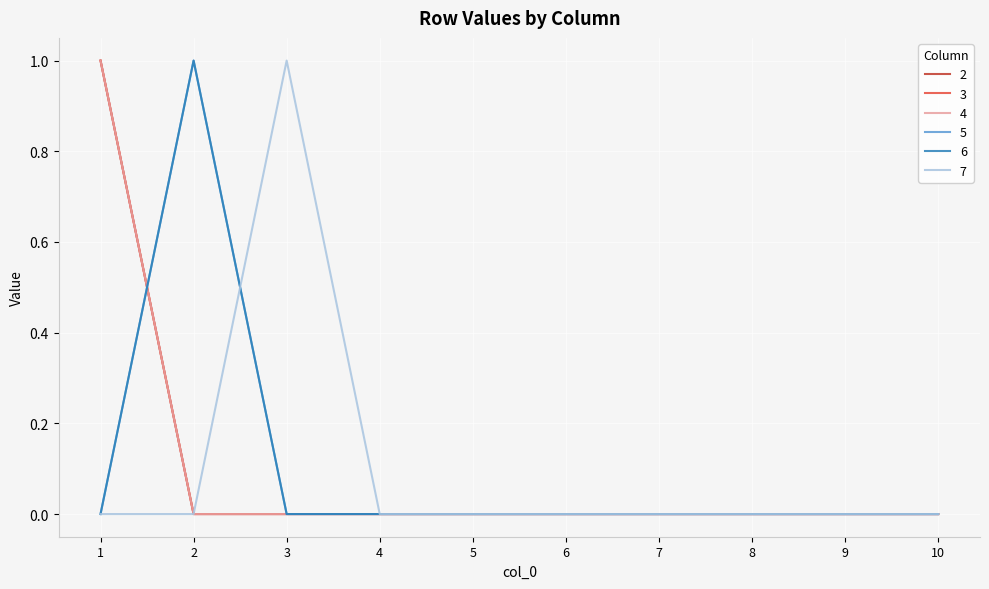

Which series has the largest total across all categories?

2